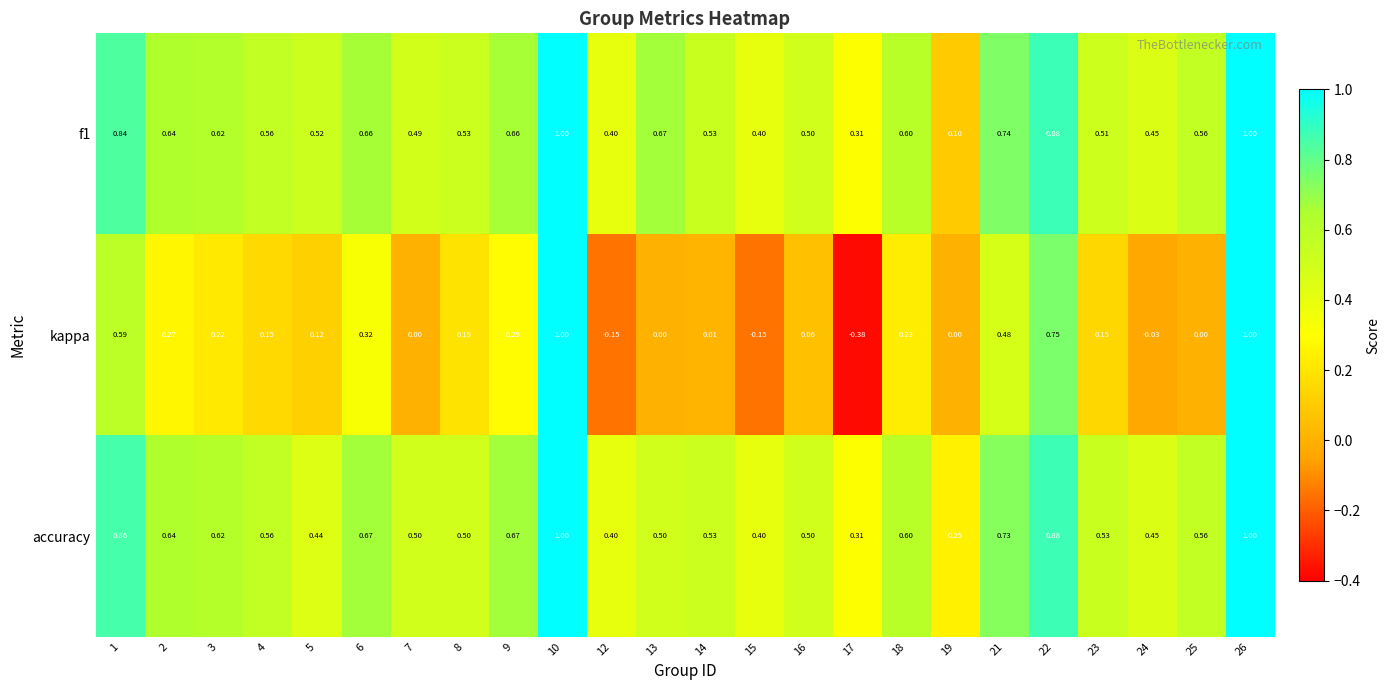

Which series has the largest range (max minus min)?

kappa